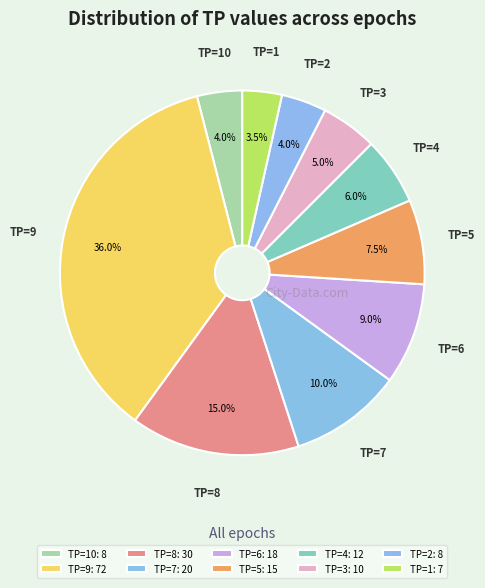

To the nearest percent, what is the difference between the largest and smallest slice percentages?

32%